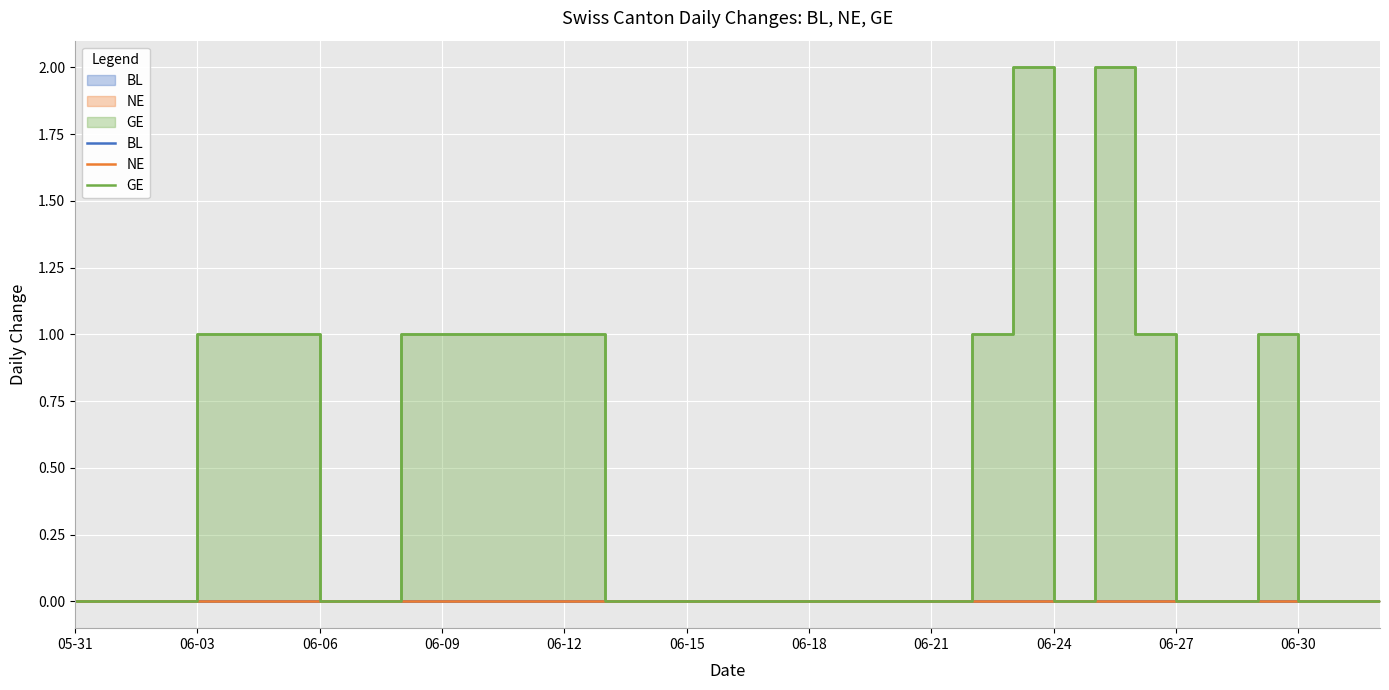

Which category has the highest value across all series?

23